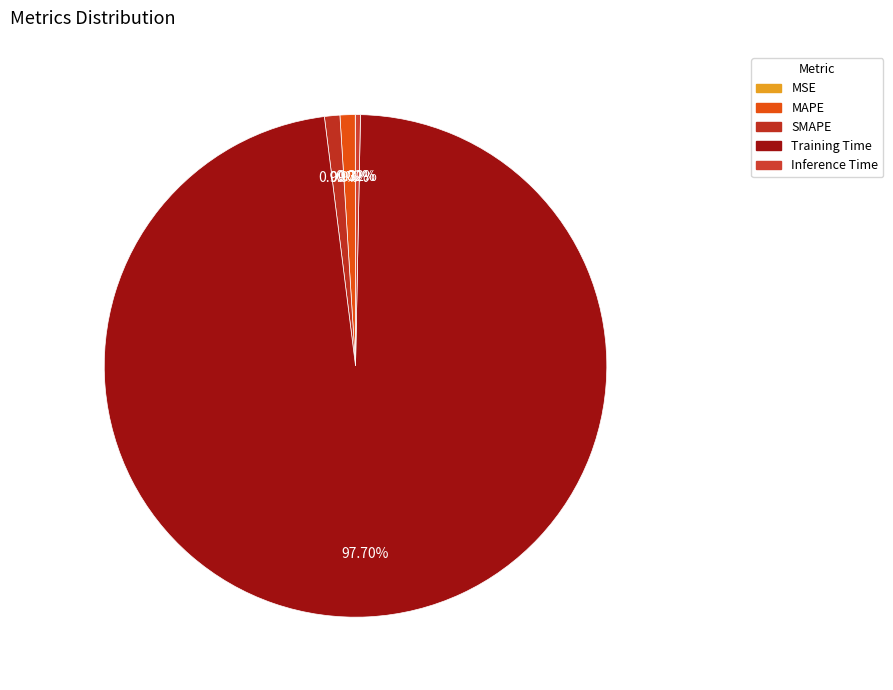

To the nearest percent, what is the difference between the Training Time and SMAPE slice percentages?

97%